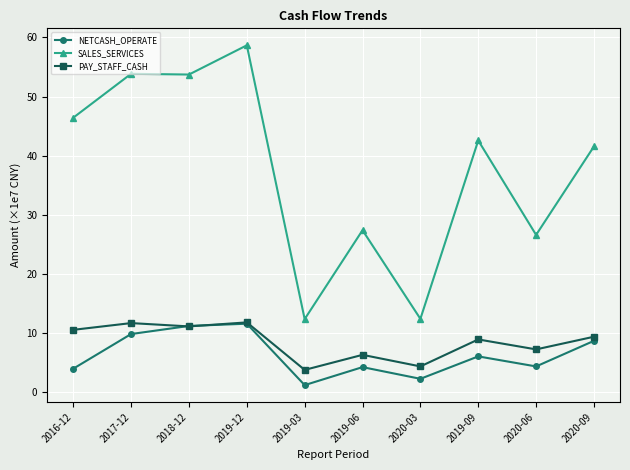

What is the highest value of the PAY_STAFF_CASH series?

11.8